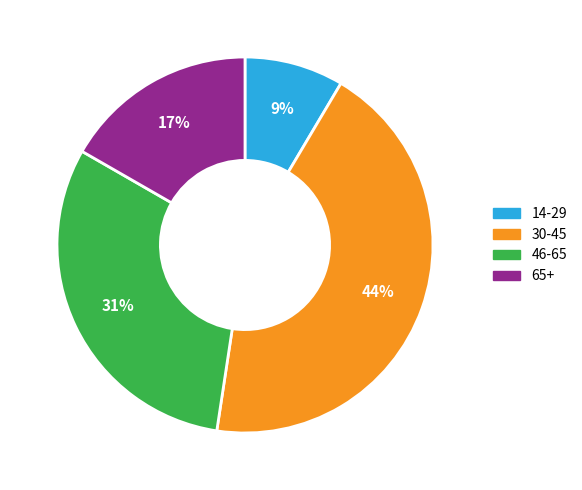

Which has a higher value, 65+ or 30-45?

30-45